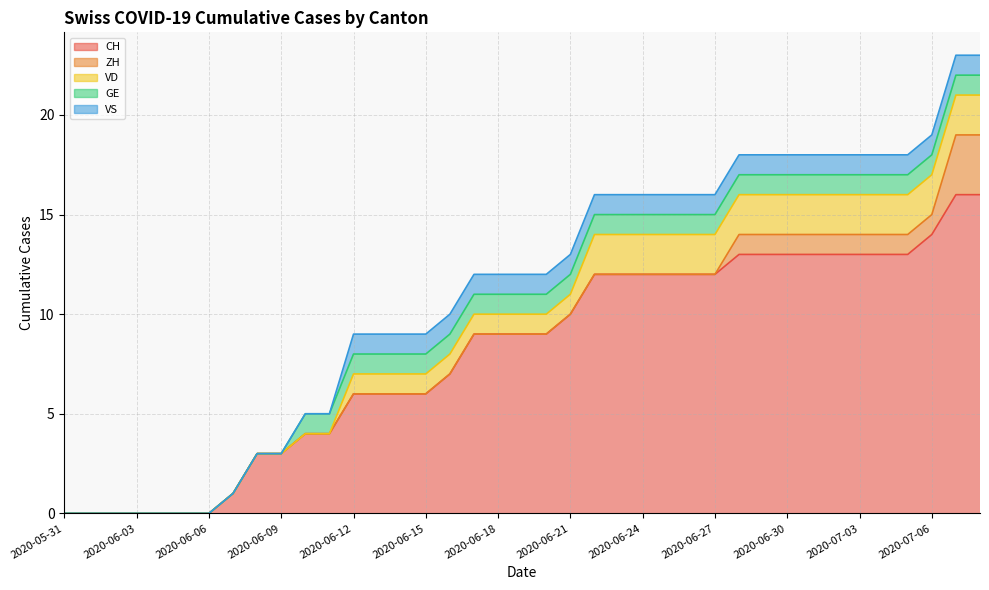

At which category does the chart reach its minimum across all series?

2020-05-31